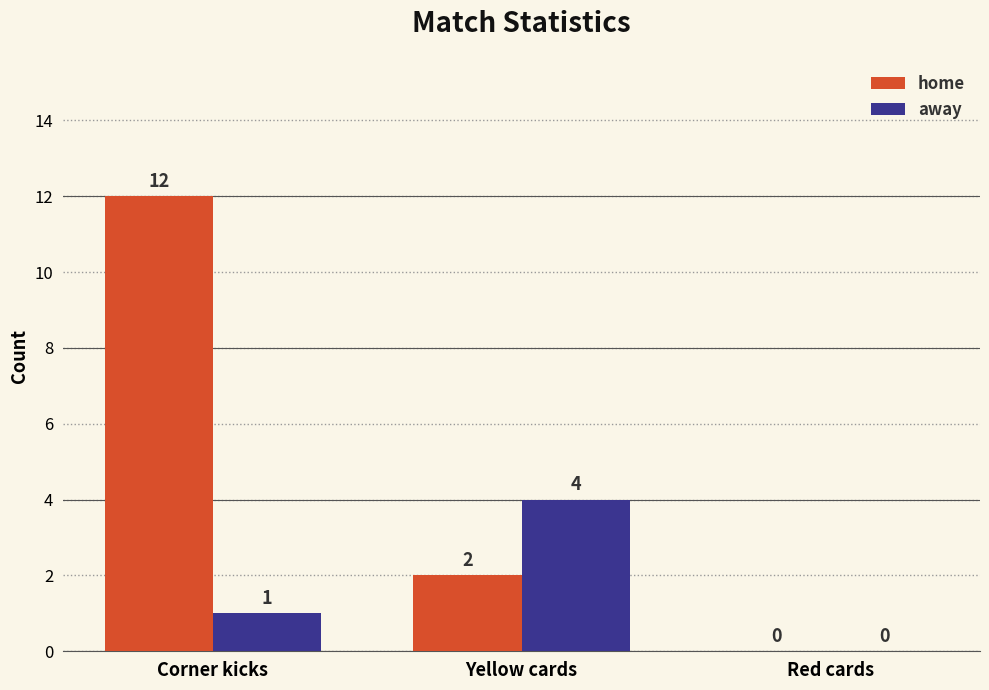

Reading left to right, list all the values displayed in this chart.

home: 12	2	0
away: 1	4	0